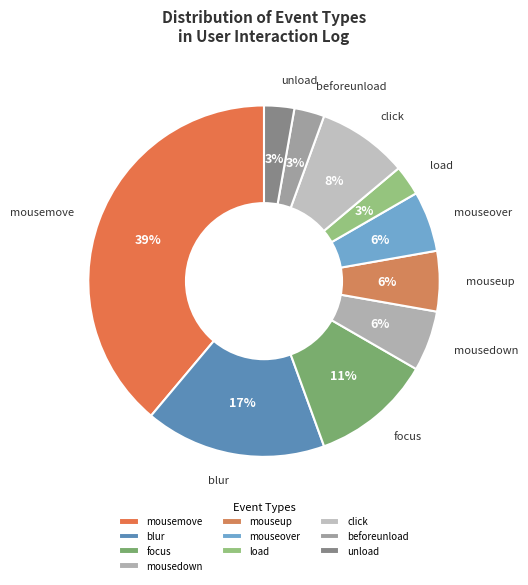

Approximately how many times larger is the value at load compared to focus?

0.3